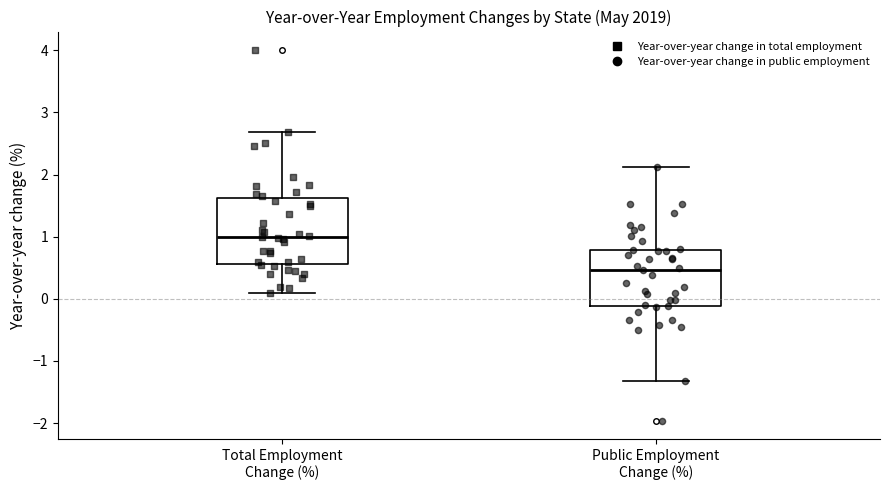

Which box's median line is the highest?

Total Employment Change (%)